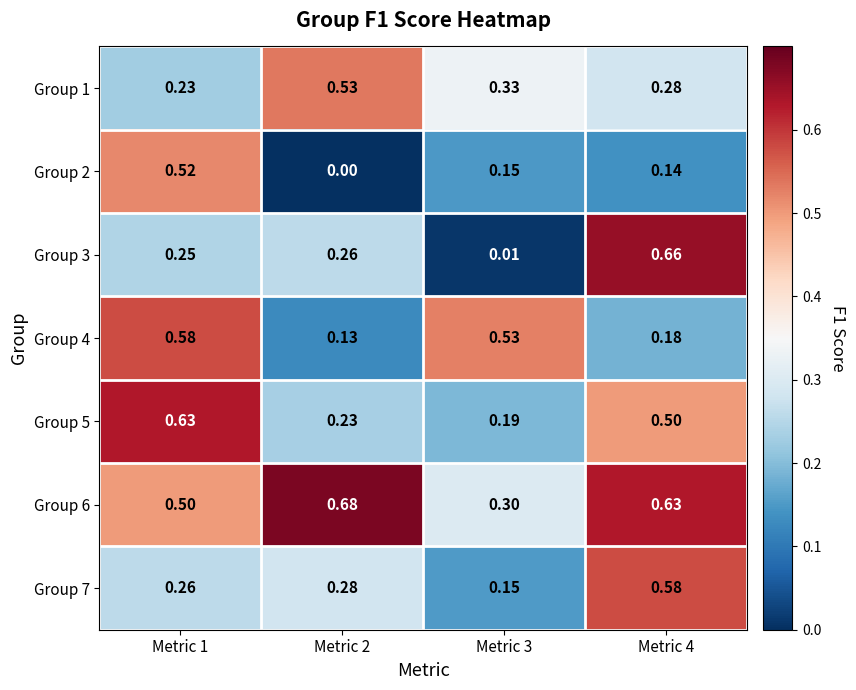

How many series are shown in this chart?

7